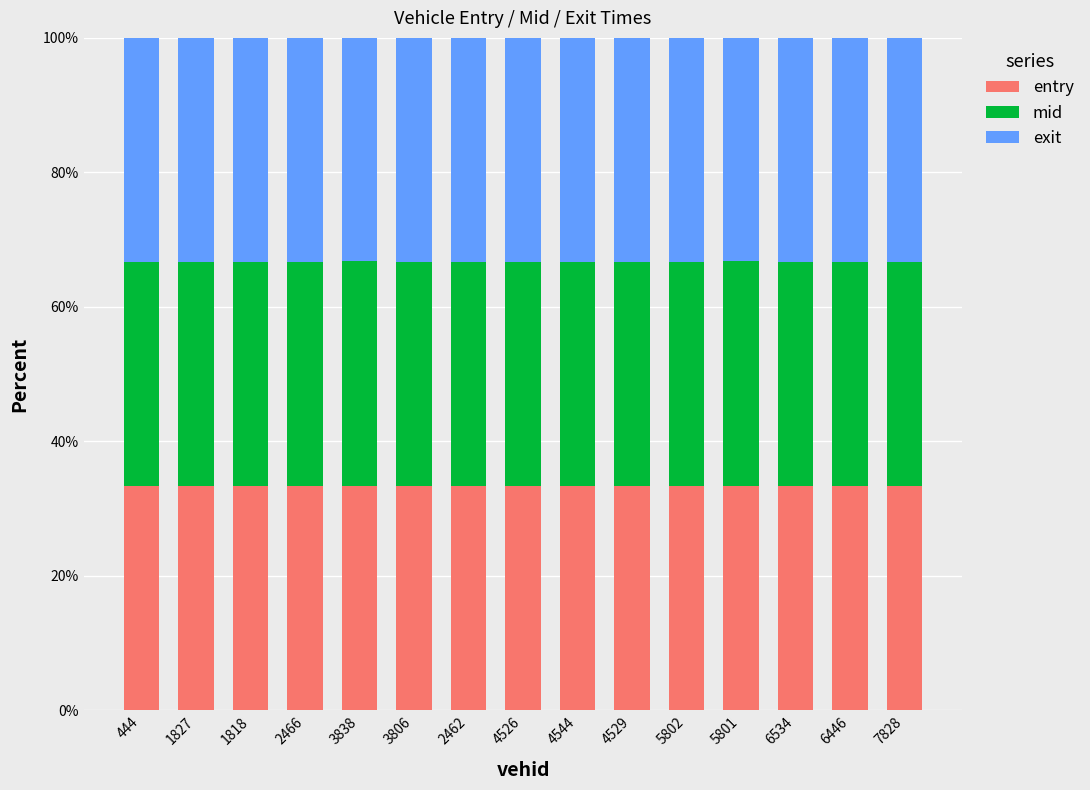

What is the total value across all series at 3806?

100.0